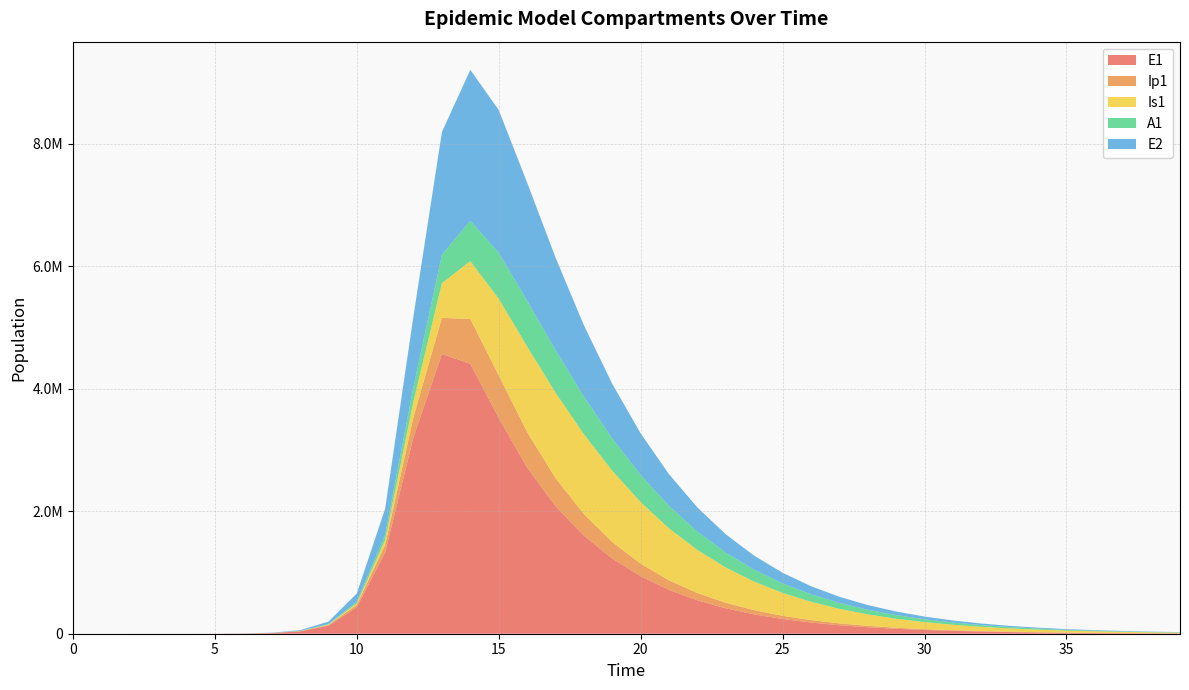

Reading left to right, list all the values displayed in this chart.

E1: 0=0.0	1=6.3	2=23.1	3=79.7	4=274.5	5=945.1	6=3252.6	7=11187.1	8=38393.7	9=130784.9	10=434377.4	11=1328717.9	12=3212685.8	13=4566522.2	14=4406675.9	15=3522834.2	16=2713681.0	17=2082777.7	18=1601297.9	19=1228789.1	20=939015.5	21=715663.8	22=544874.4	23=414701.2	24=315589.9	25=240154.7	26=182747.2	27=139061.2	28=105817.9	29=80521.3	30=61272.0	31=46624.3	32=35478.3	33=26996.8	34=20542.9	35=15631.9	36=11894.9	37=9051.3	38=6887.5	39=5240.9
Ip1: 0=0.0	1=0.5	2=1.9	3=6.7	4=23.0	5=79.4	6=273.1	7=939.8	8=3229.3	9=11046.1	10=37207.0	11=119126.7	12=328122.1	13=589887.2	14=729924.9	15=695852.8	16=580349.6	17=458009.1	18=352666.9	19=268876.0	20=204563.6	21=155668.0	22=118482.3	23=90178.2	24=68630.9	25=52229.0	26=39745.4	27=30244.8	28=23014.9	29=17513.2	30=13326.5	31=10140.7	32=7716.5	33=5871.8	34=4468.1	35=3399.9	36=2587.1	37=1968.7	38=1498.0	39=1139.9
Is1: 0=1.0	1=0.9	2=1.7	3=4.8	4=15.9	5=54.2	6=186.3	7=640.7	8=2203.3	9=7558.4	10=25712.1	11=85052.0	12=258167.5	13=566448.5	14=945902.1	15=1250873.5	16=1395105.4	17=1395720.3	18=1303518.7	19=1162979.9	20=1004896.3	21=848361.1	22=703879.8	23=576244.9	24=466790.3	25=374909.3	26=299007.9	27=237082.9	28=187059.0	29=146972.6	30=115062.1	31=89800.4	32=69895.7	33=54274.5	34=42057.1	35=32530.3	36=25120.7	37=19371.0	38=14918.1	39=11475.6
A1: 0=0.0	1=0.2	2=1.2	3=4.5	4=15.8	5=54.5	6=187.7	7=646.1	8=2220.7	9=7603.9	10=25700.9	11=83241.0	12=237630.3	13=462959.5	14=658469.9	15=749730.2	16=748237.4	17=693487.6	18=613941.4	19=527186.9	20=443052.7	21=366386.0	22=299192.4	23=241875.8	24=193947.7	25=154472.2	26=122340.9	27=96433.7	28=75705.2	29=59225.8	30=46194.2	31=35935.5	32=27890.9	33=21603.5	34=16703.7	35=12894.8	36=9940.4	37=7653.4	38=5885.9	39=4522.1
E2: 0=0.0	1=1.9	2=7.0	3=24.1	4=82.9	5=285.2	6=981.7	7=3377.5	8=11604.1	9=39675.9	10=133450.9	11=425328.4	12=1156369.5	13=2003934.1	14=2463010.8	15=2330085.7	16=1927274.0	17=1512529.3	18=1164458.0	19=890206.0	20=678753.2	21=516987.7	22=393599.6	23=299597.8	24=228021.9	25=173535.8	26=132064.7	27=100502.1	28=76481.7	29=58201.8	30=44290.7	31=33704.4	32=25648.3	33=19517.8	34=14852.6	35=11302.5	36=8600.9	37=6545.1	38=4980.6	39=3790.1